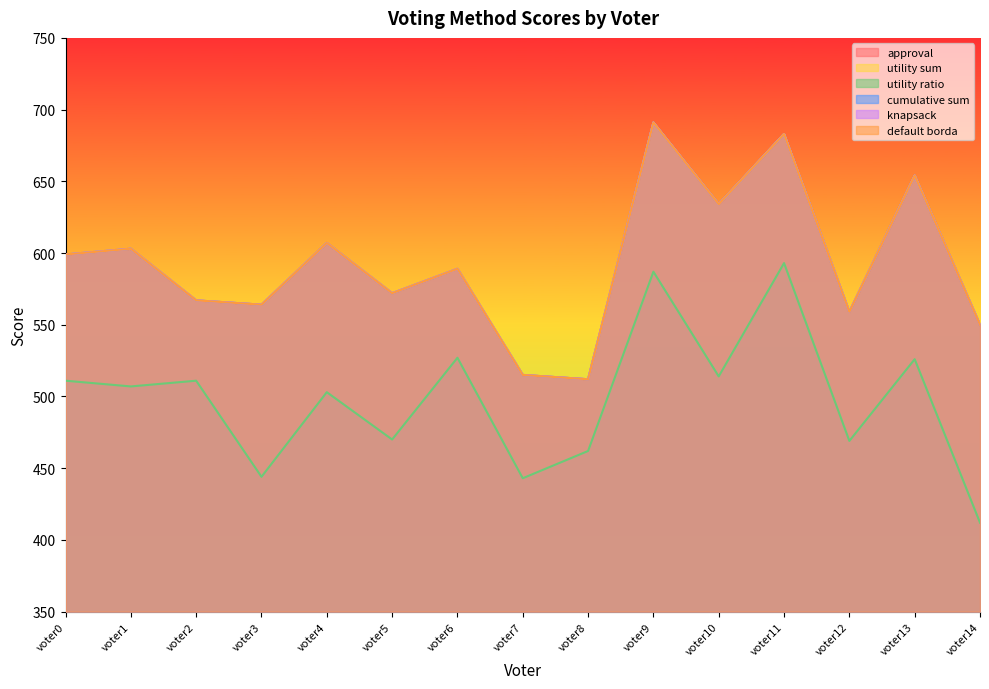

What is the total value across all series at voter13?

3796